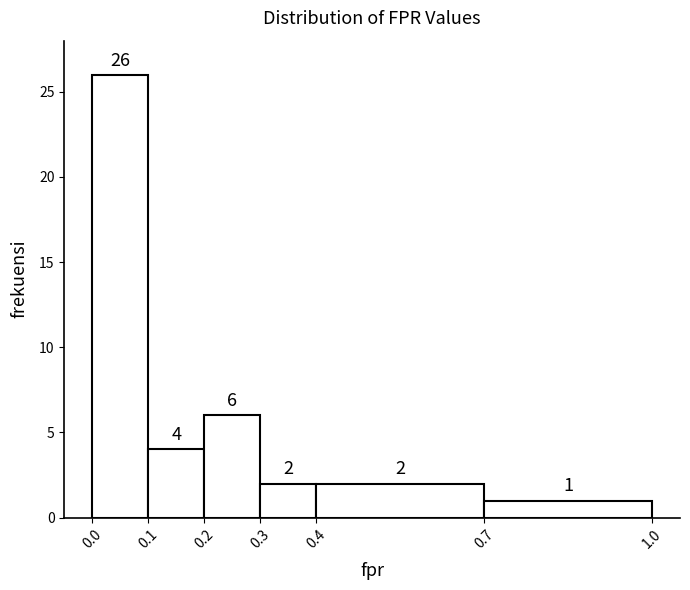

Which range on the x-axis has the tallest bar?

0.0 to 0.1